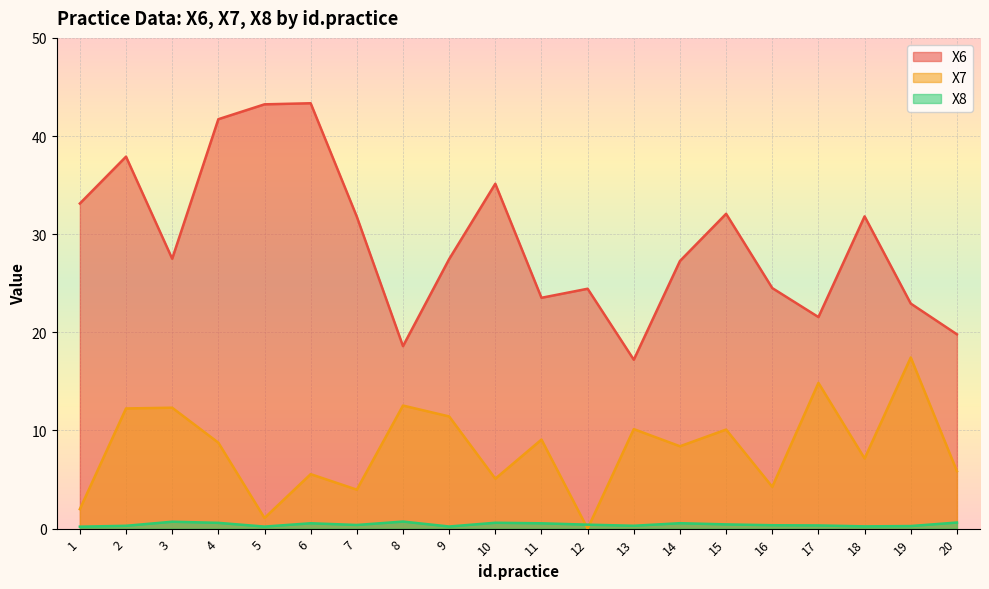

The value of X6 at 6 is 10.7. True or false?

False